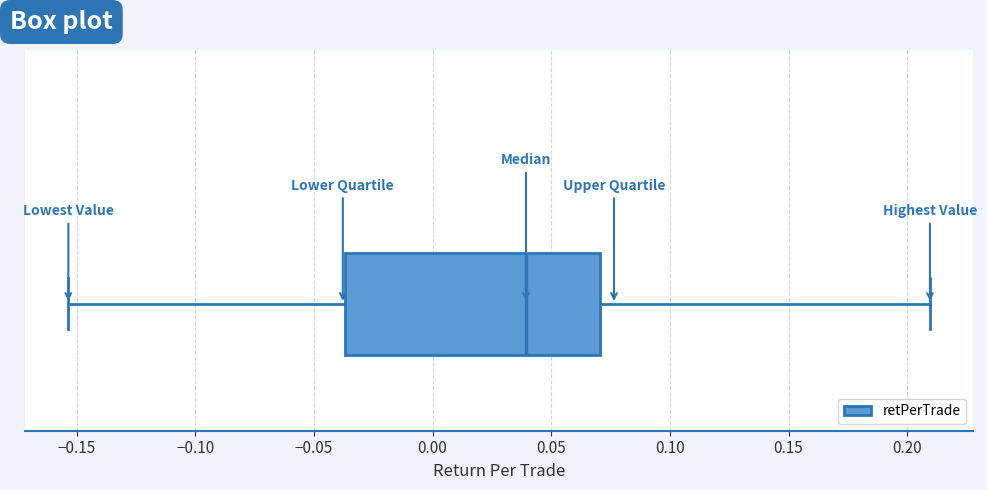

Read this box plot against the x-axis: the position of the median line, the range covered by the box, and the ends of both whiskers. The values are not printed on the chart, so give them approximately, as read against the axis.

median 0.040, box -0.035 to 0.070, whiskers -0.155 to 0.210